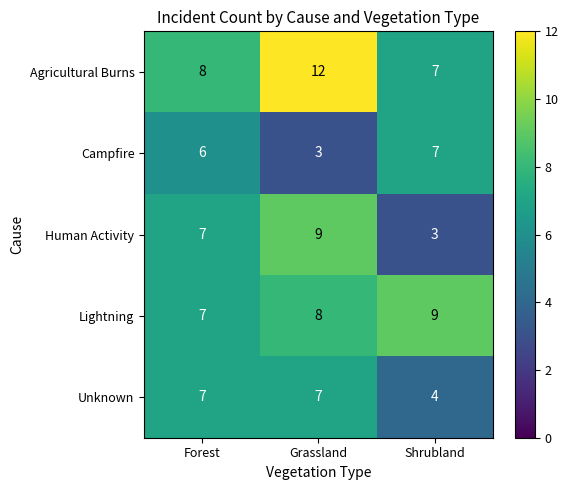

At Grassland, list the series in order from smallest to largest.

Campfire, Unknown, Lightning, Human Activity, Agricultural Burns